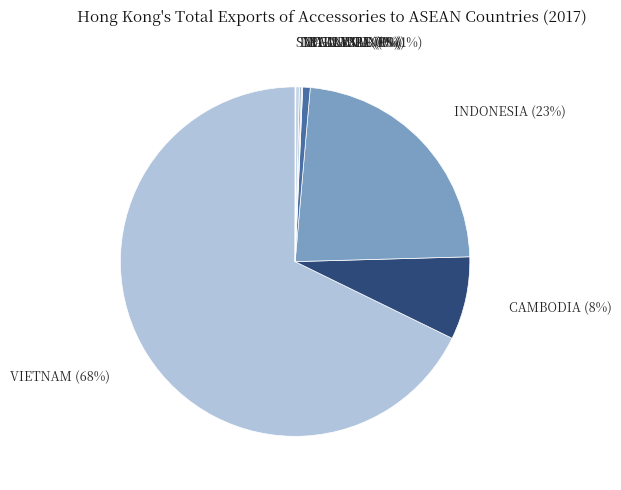

What is the ratio of the value at PHILIPPINES to the value at THAILAND?

2.1